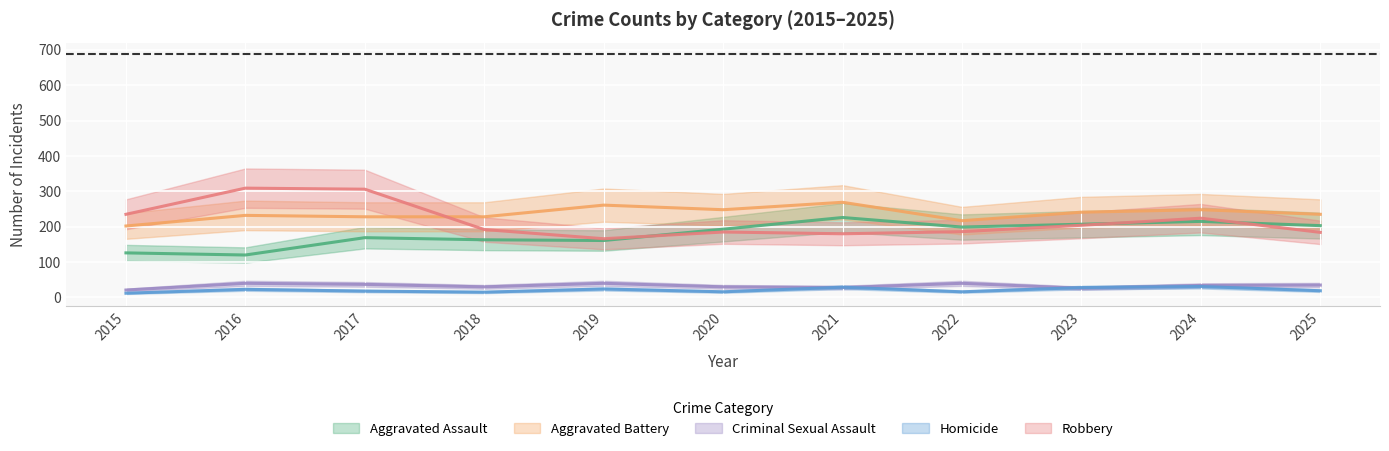

True or false: Aggravated Battery and Robbery cross at least once.

True